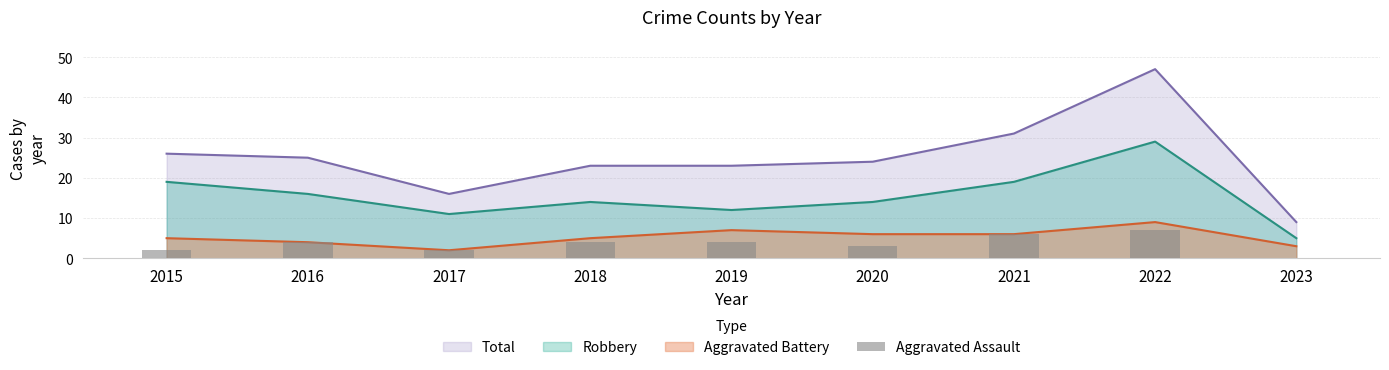

Where does the data first go above 4?

2021